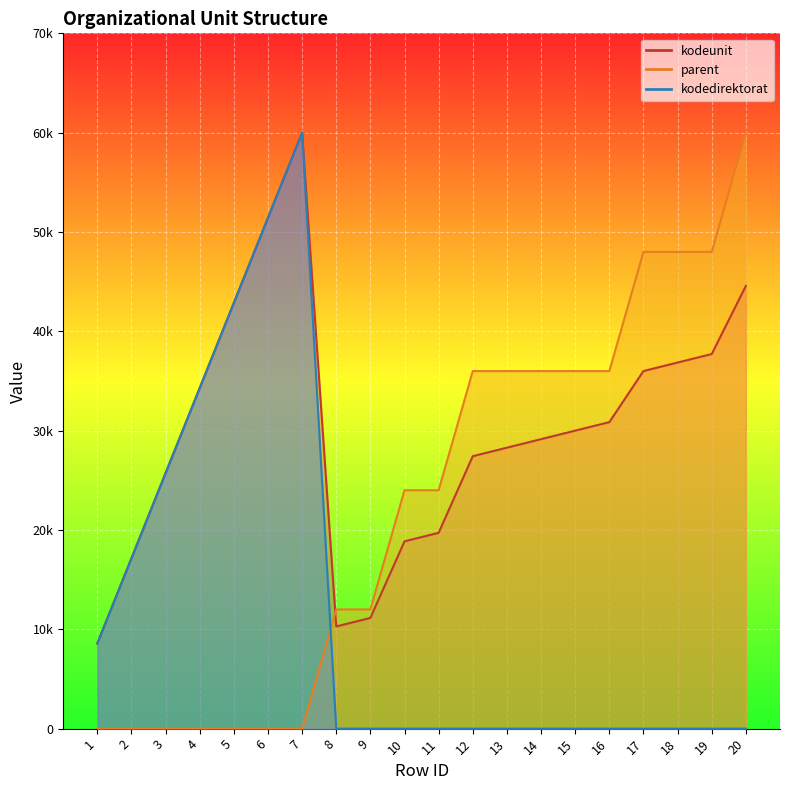

True or false: parent has a value of 7316.0 at 14.

False